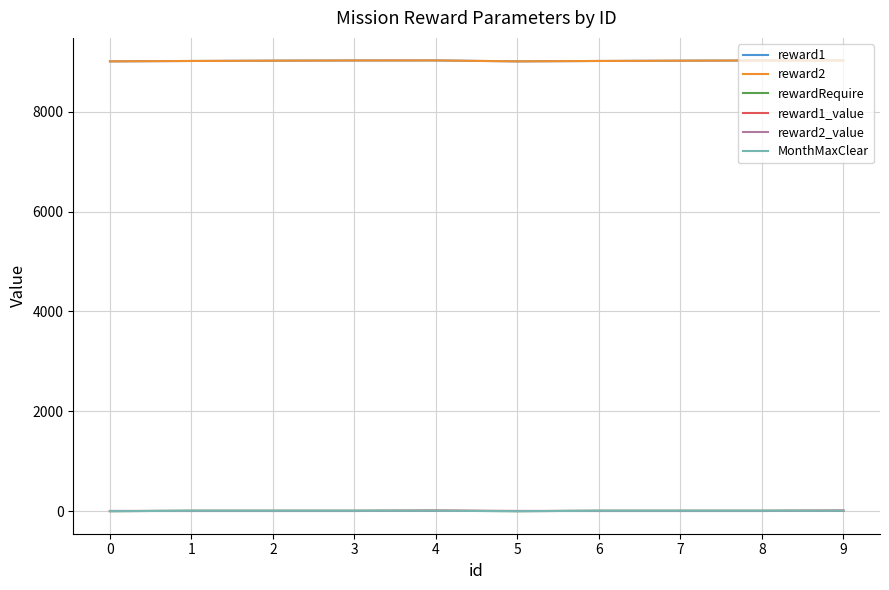

At 9, list the series in order from largest to smallest.

reward1, reward2, rewardRequire, reward1_value, reward2_value, MonthMaxClear